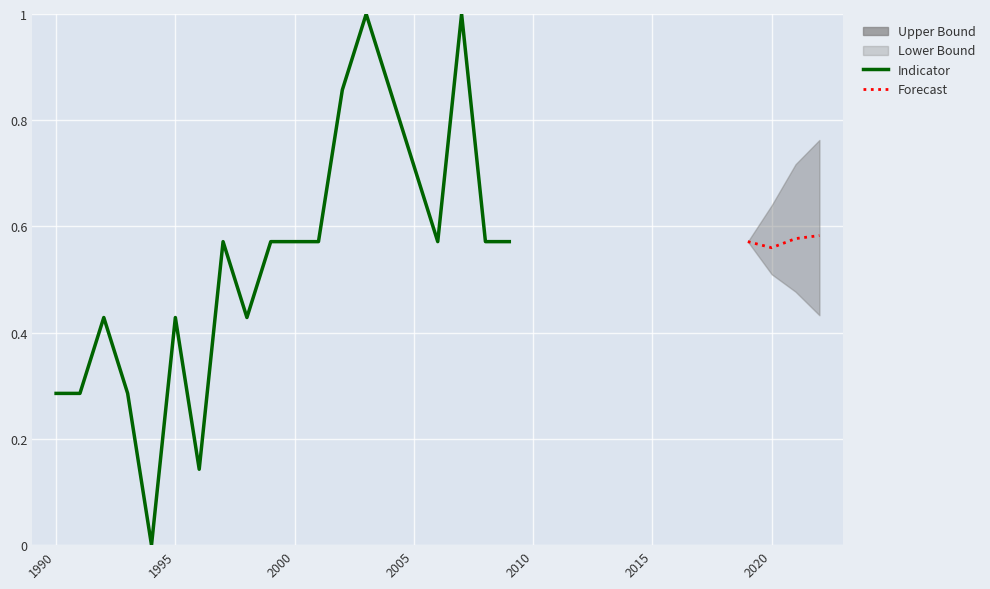

What is the value of the 2nd point from the left?

0.3